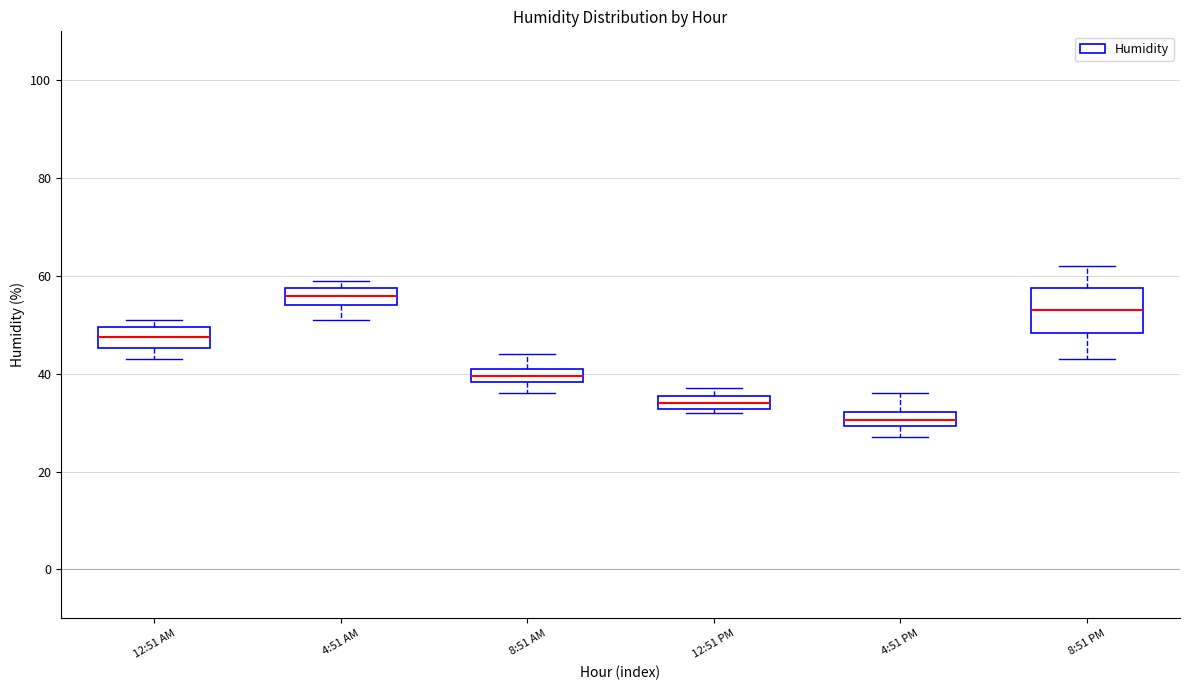

Which box's median line is the highest?

4:51 AM